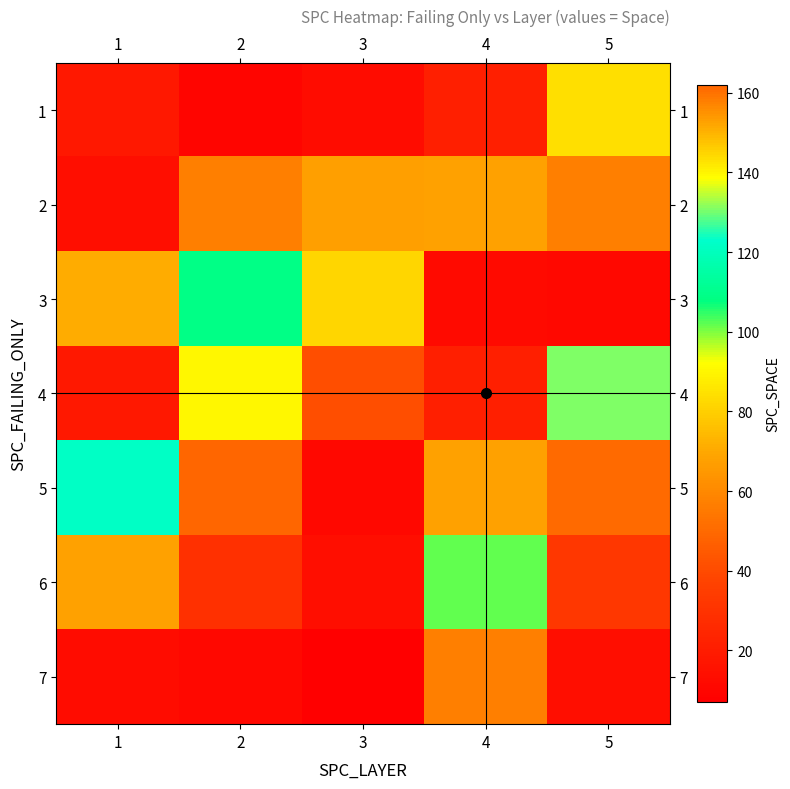

Reading right to left, transcribe all the data shown in this chart.

1: 5=84	4=21	3=13	2=10	1=18
2: 5=57	4=68	3=67	2=57	1=14
3: 5=11	4=12	3=82	2=109	1=71
4: 5=131	4=21	3=41	2=90	1=18
5: 5=161	4=68	3=11	2=162	1=122
6: 5=32	4=102	3=14	2=29	1=68
7: 5=14	4=57	3=7	2=11	1=13